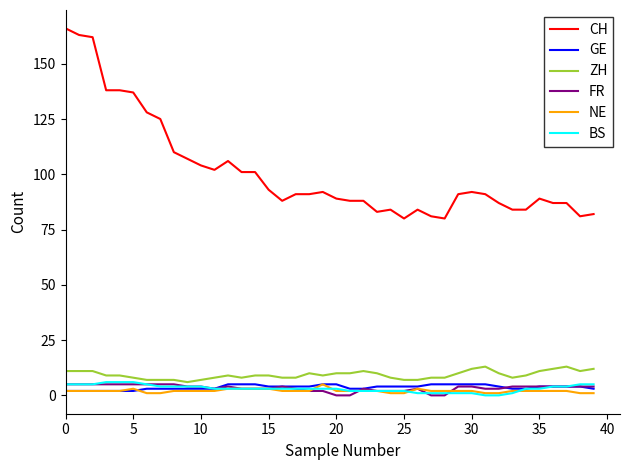

What is the maximum value shown in the chart?

166